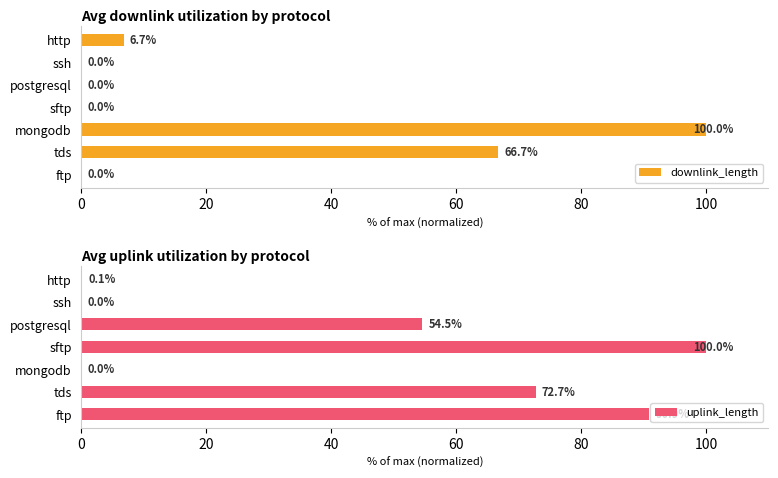

Which series has the widest spread of values?

downlink_length